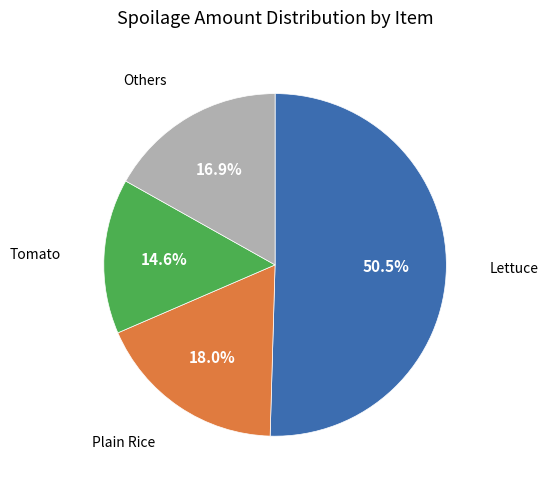

How many segments does this pie chart have?

4